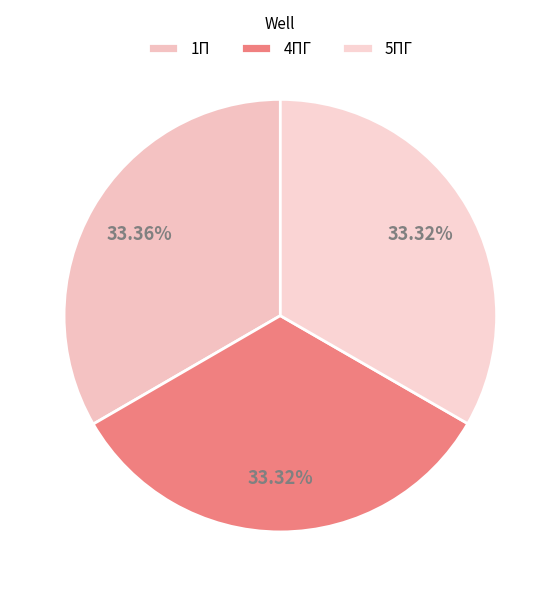

What portion of the pie excludes 5ПГ?

66.7%